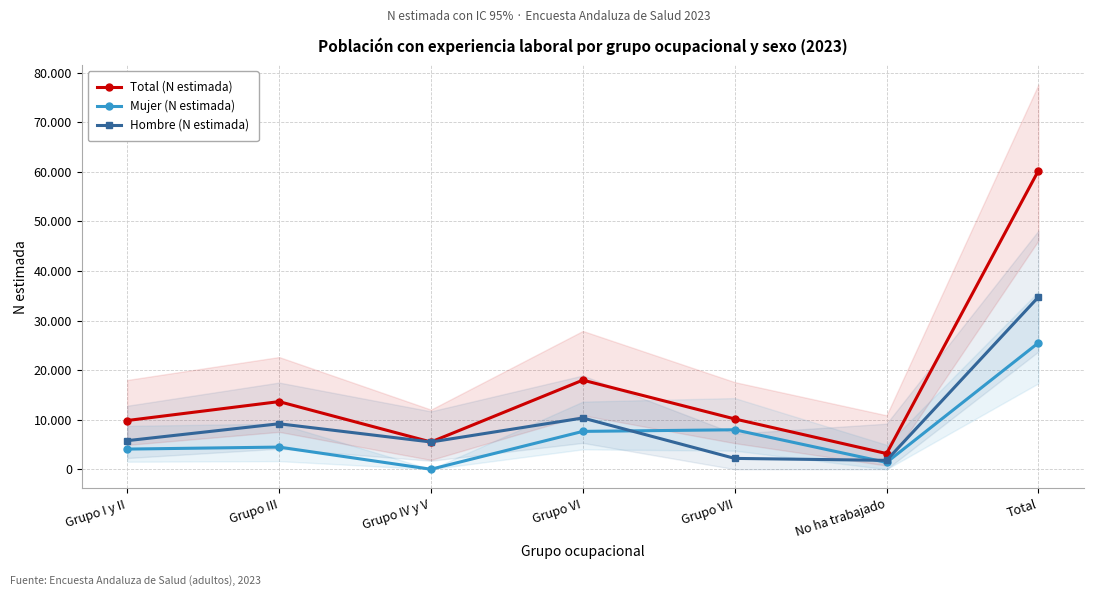

At which category does Hombre (N estimada) reach its first local peak?

Grupo III